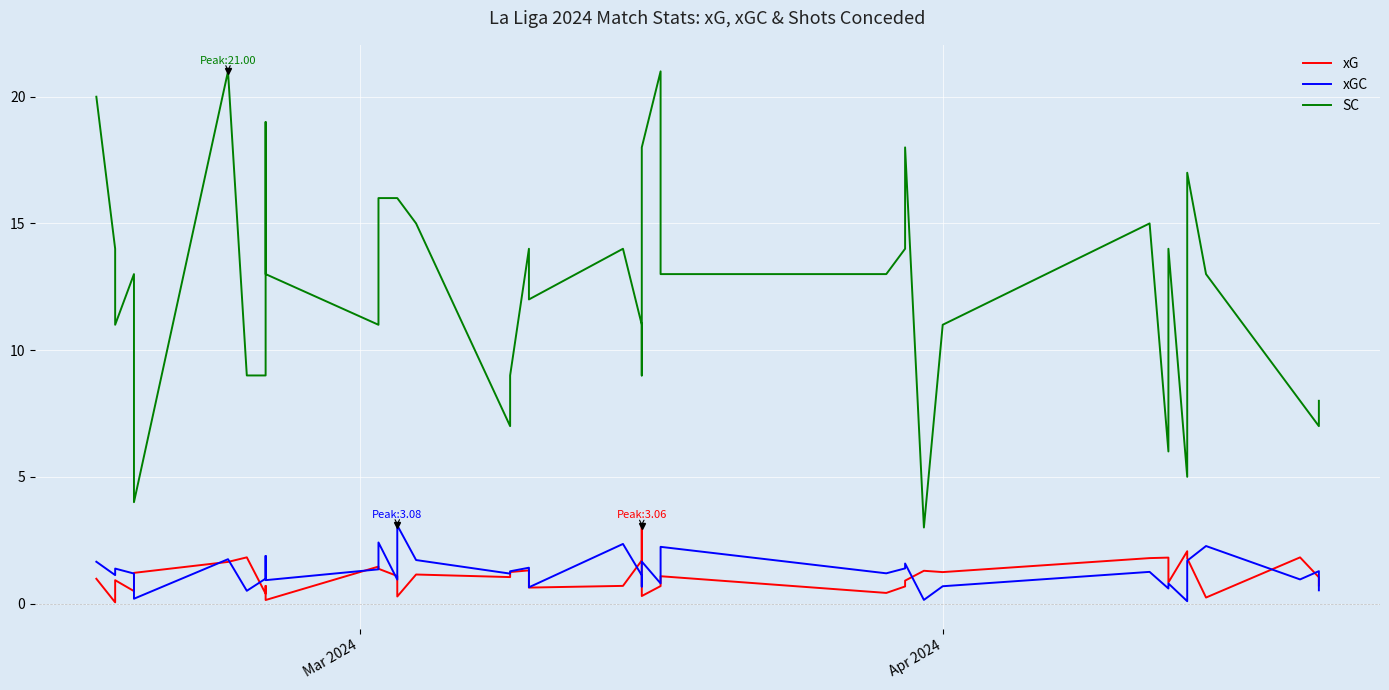

Reading left to right, list all the values displayed in this chart.

xG: 1.0	0.0	0.9	0.5	1.2	1.6	1.8	0.4	0.7	0.1	1.5	1.4	1.1	0.3	1.1	1.0	1.2	1.3	1.3	0.6	0.7	1.7	3.1	0.3	0.7	1.1	0.4	0.7	0.9	1.3	1.2	1.8	1.8	0.8	2.1	1.8	0.2	1.8	1.0	0.7
xGC: 1.6	1.1	1.4	1.2	0.2	1.7	0.5	1.0	1.9	0.9	1.3	2.4	0.9	3.1	1.7	1.2	1.3	1.4	0.8	0.6	2.4	1.1	0.7	1.7	0.8	2.2	1.2	1.4	1.6	0.1	0.7	1.2	0.6	0.8	0.1	1.7	2.3	1.0	1.3	0.5
SC: 20.0	14.0	11.0	13.0	4.0	21.0	9.0	9.0	19.0	13.0	11.0	16.0	16.0	16.0	15.0	7.0	9.0	14.0	14.0	12.0	14.0	11.0	9.0	18.0	21.0	13.0	13.0	14.0	18.0	3.0	11.0	15.0	6.0	14.0	5.0	17.0	13.0	8.0	7.0	8.0